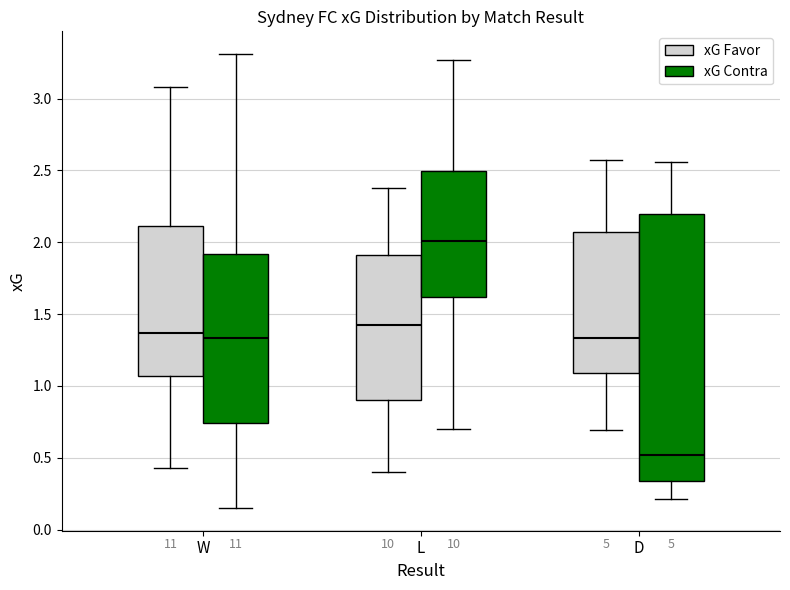

Reading left to right, read every box against the y-axis: the position of its median line, the range the box covers, and the ends of its whiskers. The values are not printed on the chart, so give them approximately, as read against the axis.

W (xG Favor): median 1.35, box 1.05 to 2.10, whiskers 0.45 to 3.10
W (xG Contra): median 1.35, box 0.75 to 1.90, whiskers 0.15 to 3.30
L (xG Favor): median 1.45, box 0.90 to 1.90, whiskers 0.40 to 2.40
L (xG Contra): median 2.00, box 1.60 to 2.50, whiskers 0.70 to 3.25
D (xG Favor): median 1.35, box 1.10 to 2.05, whiskers 0.70 to 2.55
D (xG Contra): median 0.50, box 0.35 to 2.20, whiskers 0.20 to 2.55